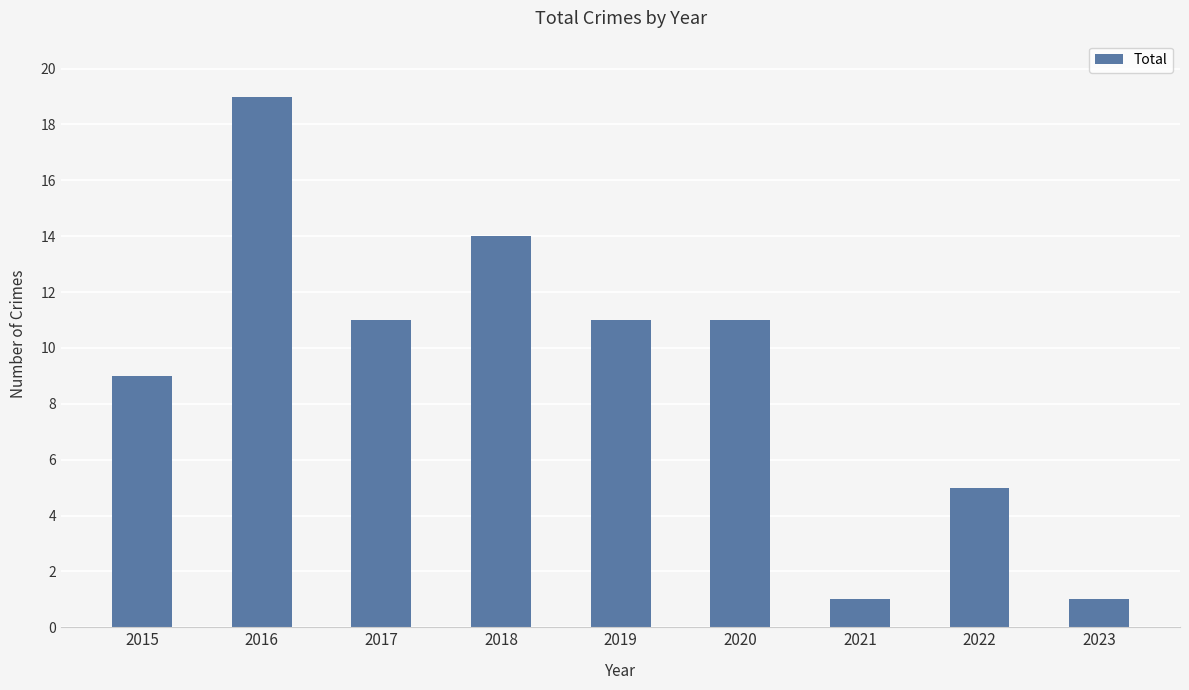

Reading right to left, transcribe all the data shown in this chart.

2023=1	2022=5	2021=1	2020=11	2019=11	2018=14	2017=11	2016=19	2015=9